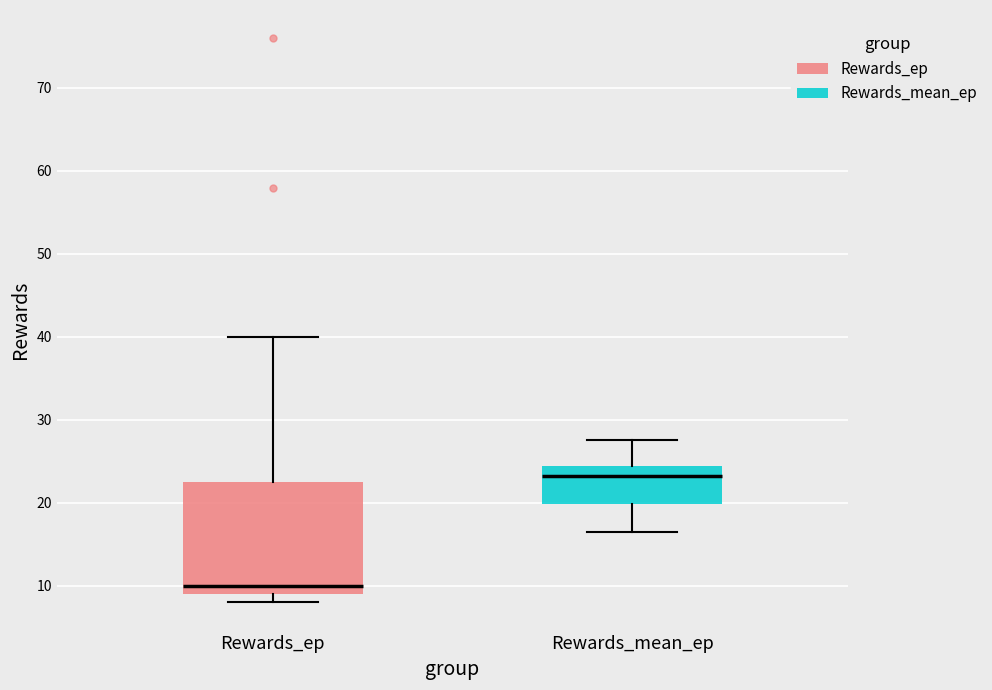

Which box's median line is the highest?

Rewards_mean_ep